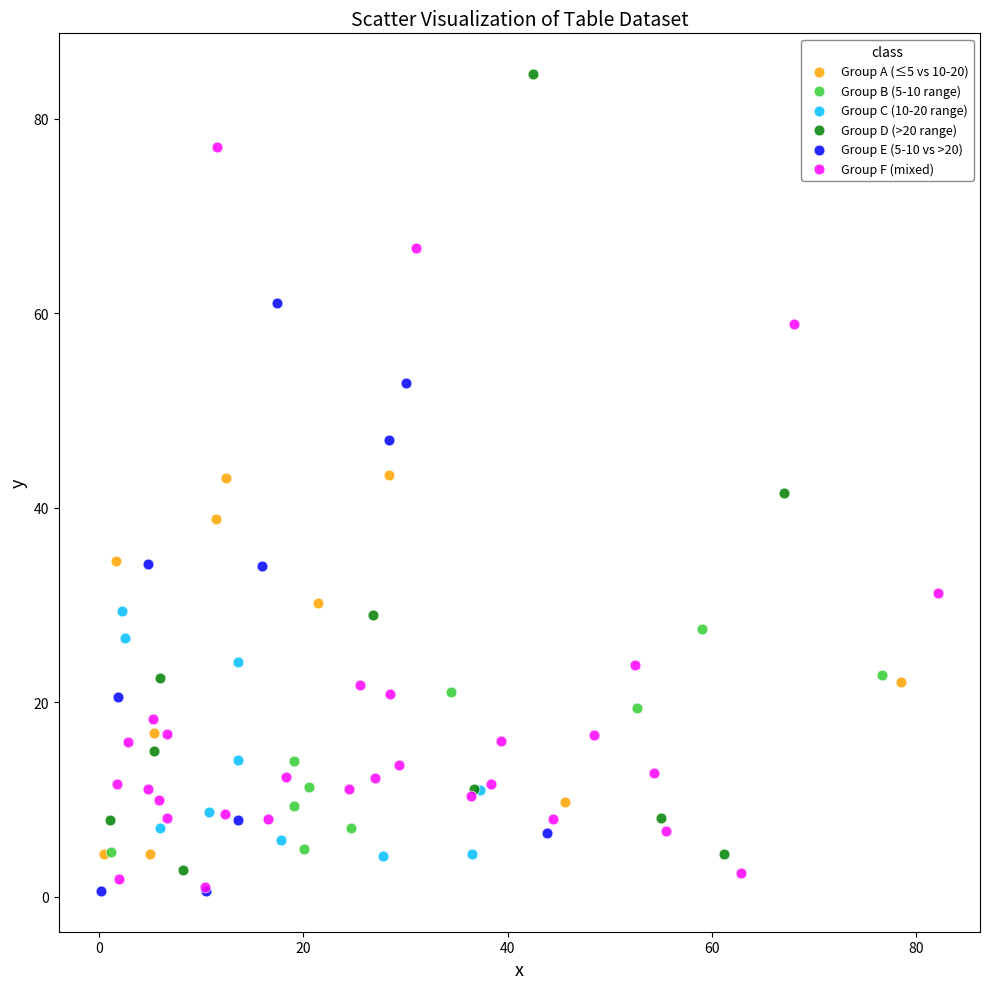

Which series reaches the maximum Y coordinate?

Group D (>20 range)